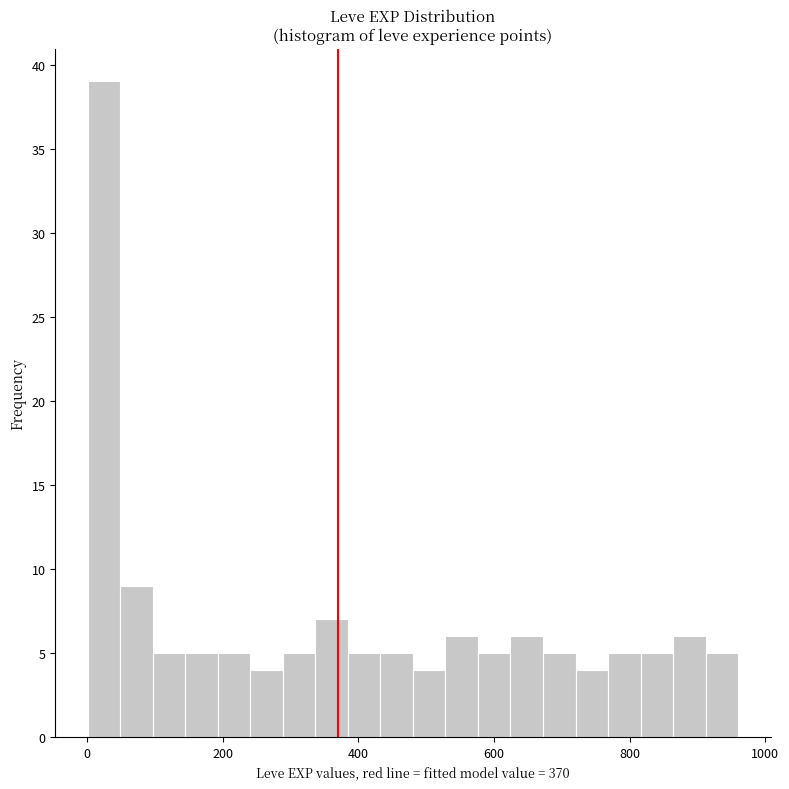

Read against the x-axis, roughly where is the centre of the tallest bar?

20